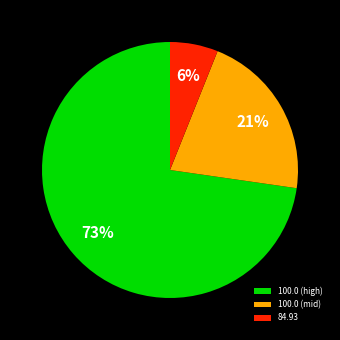

To the nearest percent, what is the difference between the largest and smallest slice percentages?

67%